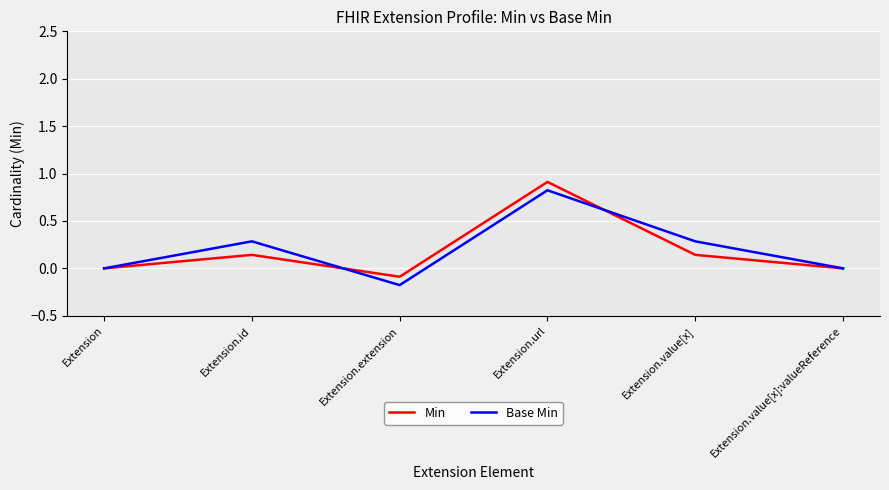

What is the minimum value shown in the chart?

-0.2